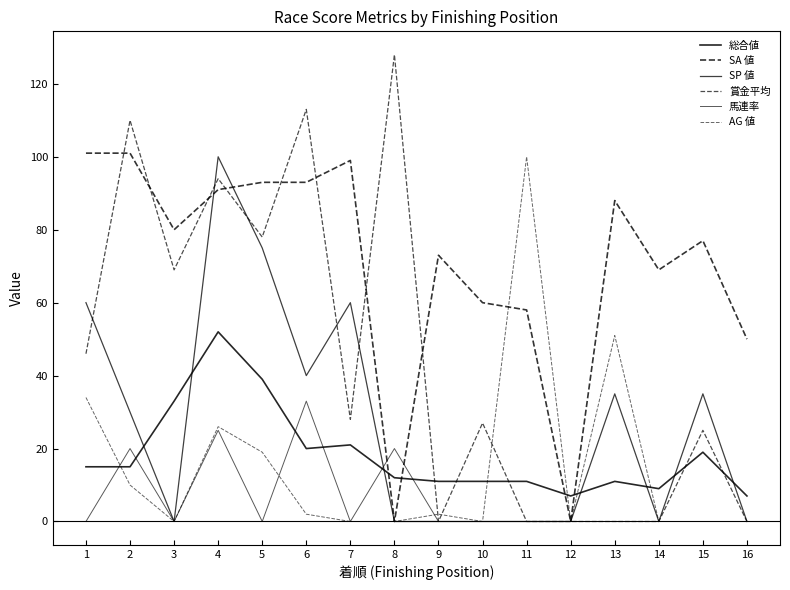

Reading left to right, list all the values displayed in this chart.

総合値: 1=15	2=15	3=33	4=52	5=39	6=20	7=21	8=12	9=11	10=11	11=11	12=7	13=11	14=9	15=19	16=7
SA 値: 1=101	2=101	3=80	4=91	5=93	6=93	7=99	8=0	9=73	10=60	11=58	12=0	13=88	14=69	15=77	16=50
SP 値: 1=60	2=30	3=0	4=100	5=75	6=40	7=60	8=0	9=0	10=0	11=0	12=0	13=35	14=0	15=35	16=0
賞金平均: 1=46	2=110	3=69	4=94	5=78	6=113	7=28	8=128	9=0	10=27	11=0	12=0	13=0	14=0	15=25	16=0
馬連率: 1=0	2=20	3=0	4=25	5=0	6=33	7=0	8=20	9=0	10=0	11=0	12=0	13=0	14=0	15=0	16=0
AG 値: 1=34	2=10	3=0	4=26	5=19	6=2	7=0	8=0	9=2	10=0	11=100	12=0	13=51	14=0	15=0	16=0